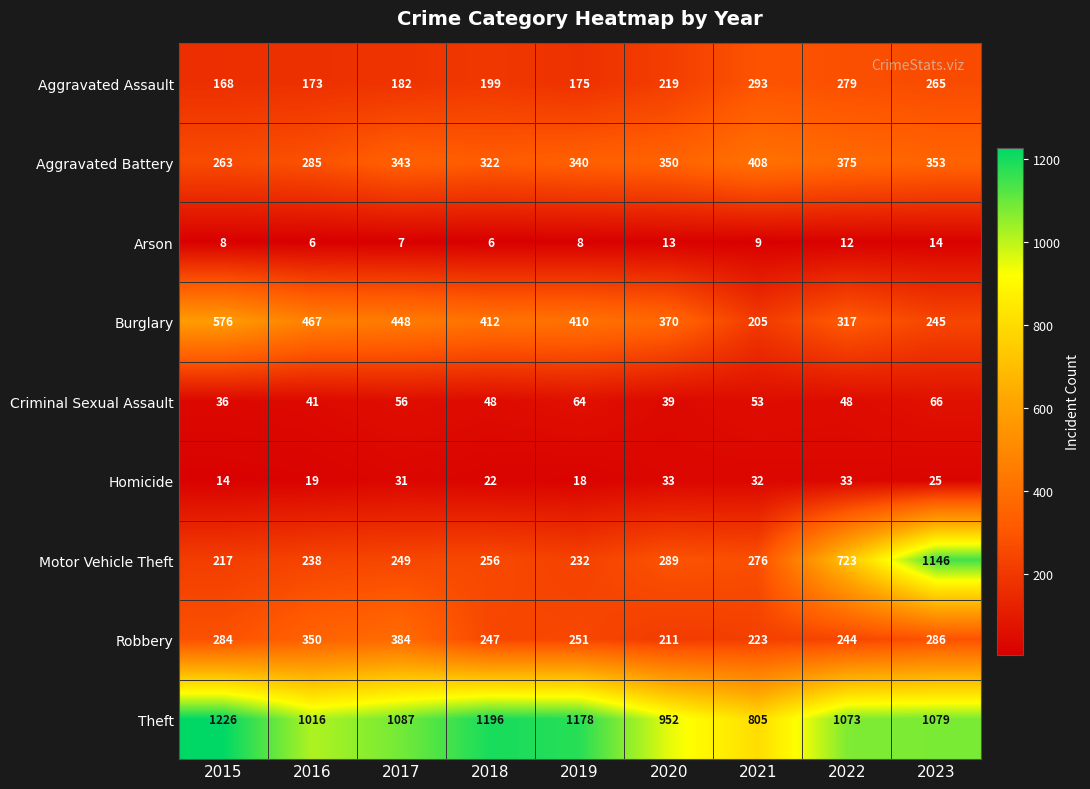

At how many categories does at least one series exceed 763?

9